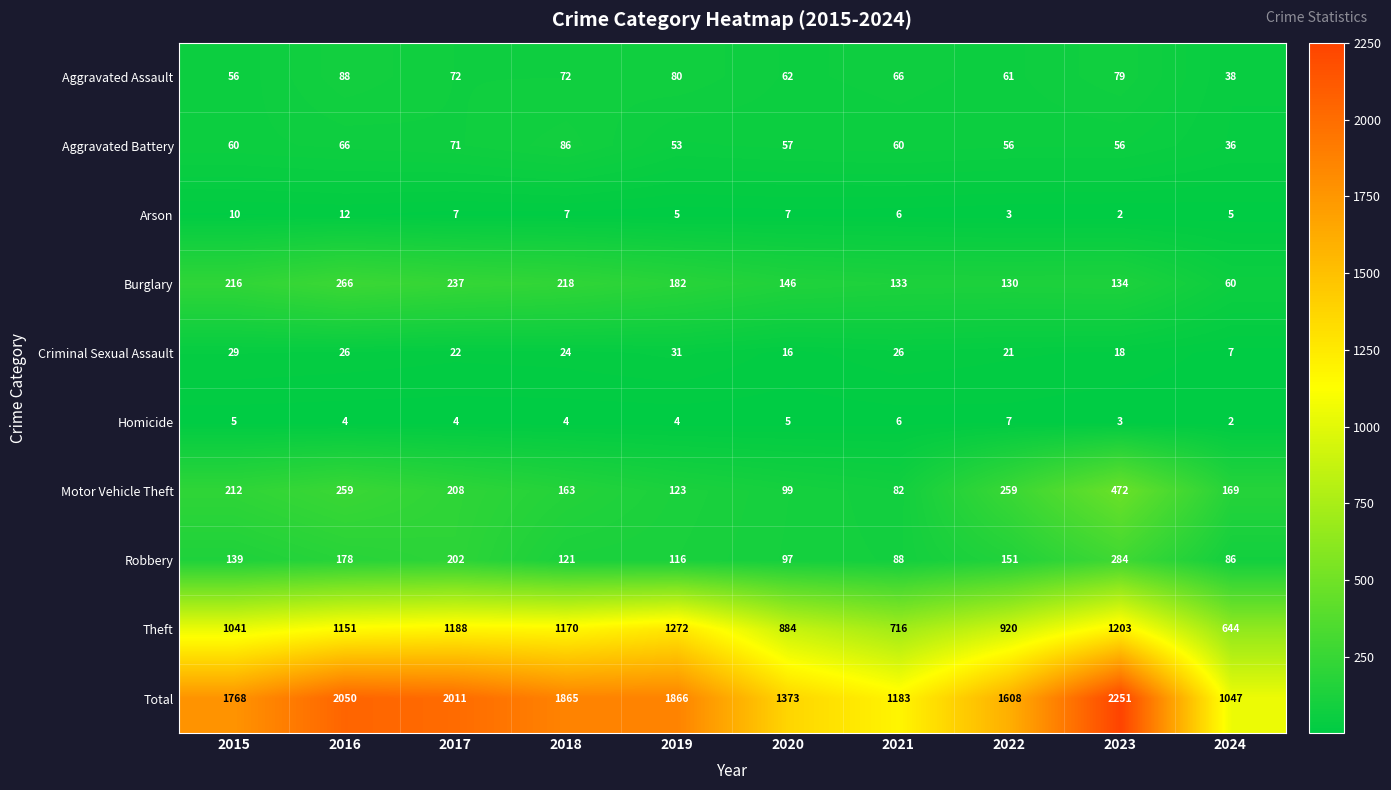

The Robbery series shows 111 at 2017. True or false?

False